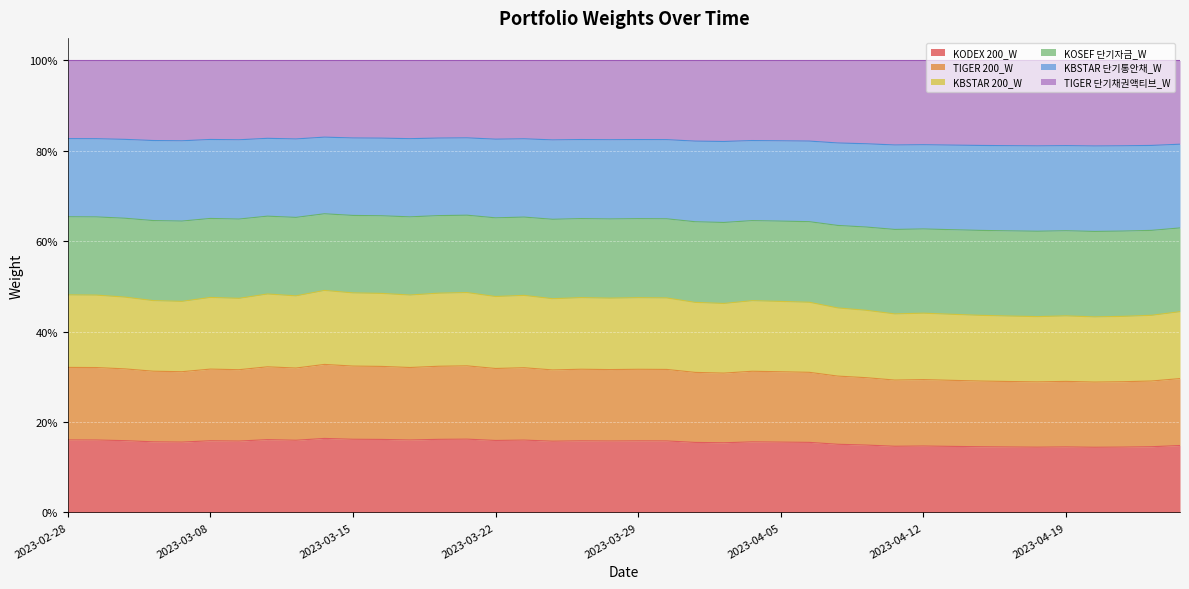

How many interior local peaks does the TIGER 200_W series have?

10